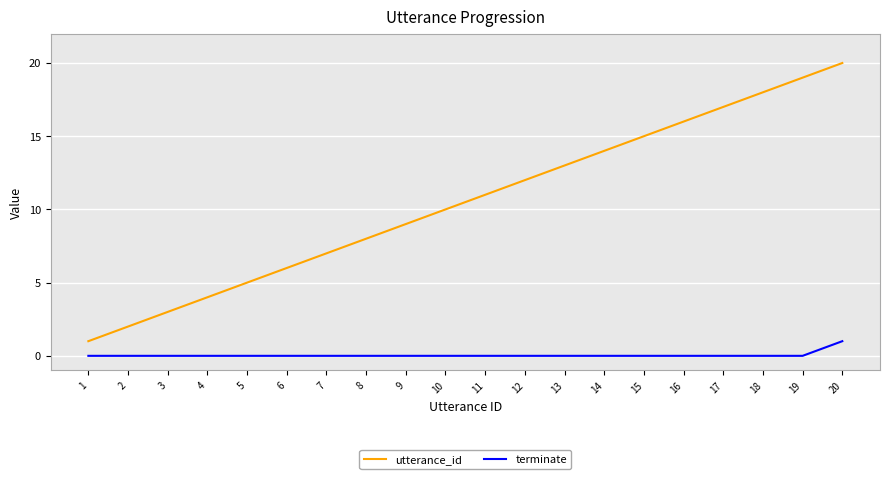

At 12, list the series in order from smallest to largest.

terminate, utterance_id